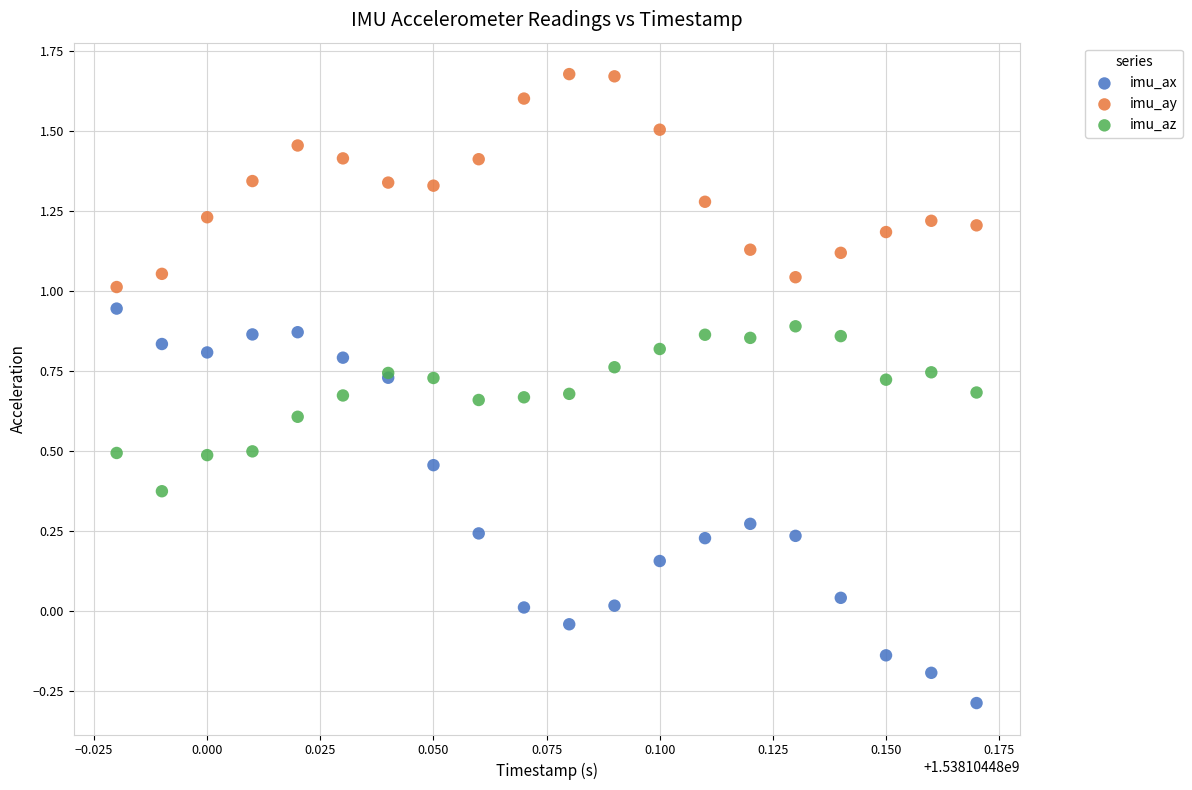

Which series contains the highest Y value?

imu_ay